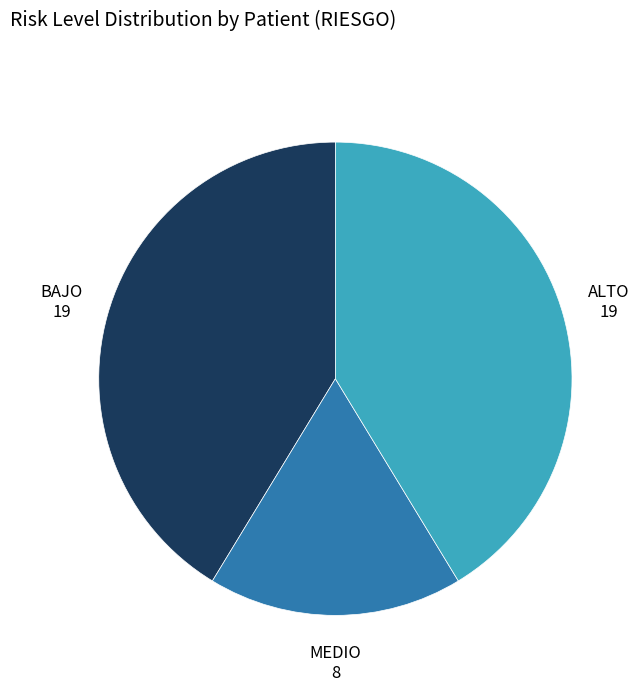

Does any single category account for the majority?

No